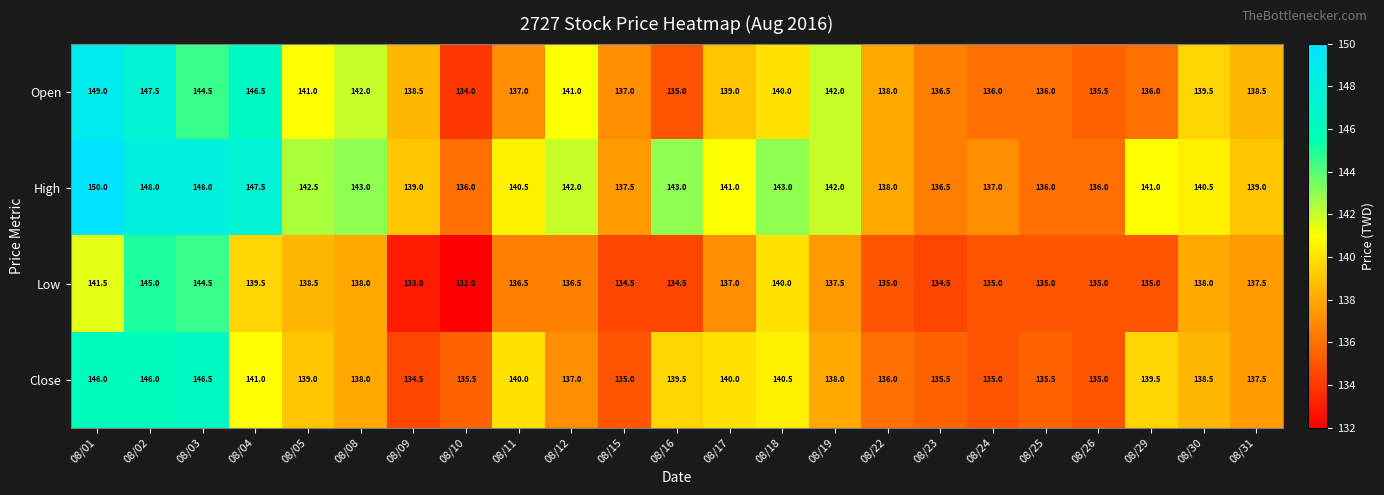

What is the average value of the Open series?

139.6